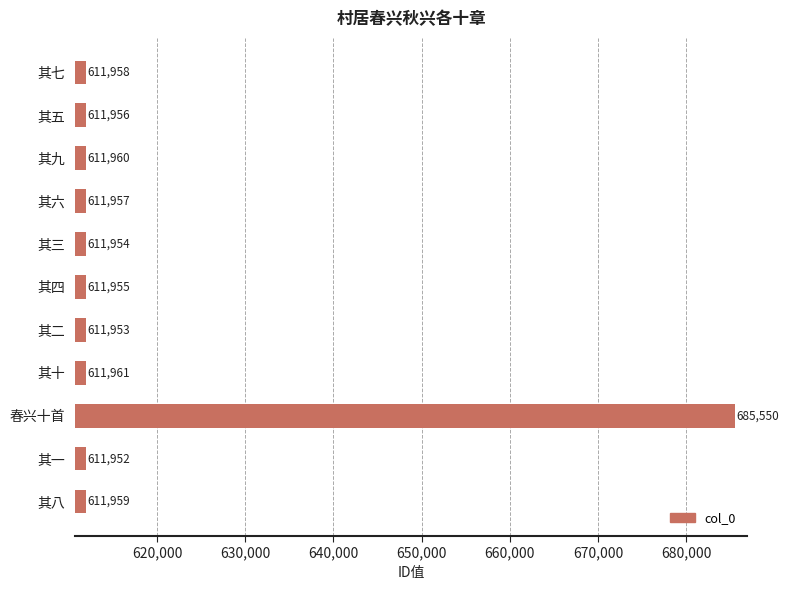

Reading top to bottom, transcribe all the data shown in this chart.

其七=611958	其五=611956	其九=611960	其六=611957	其三=611954	其四=611955	其二=611953	其十=611961	春兴十首=685550	其一=611952	其八=611959